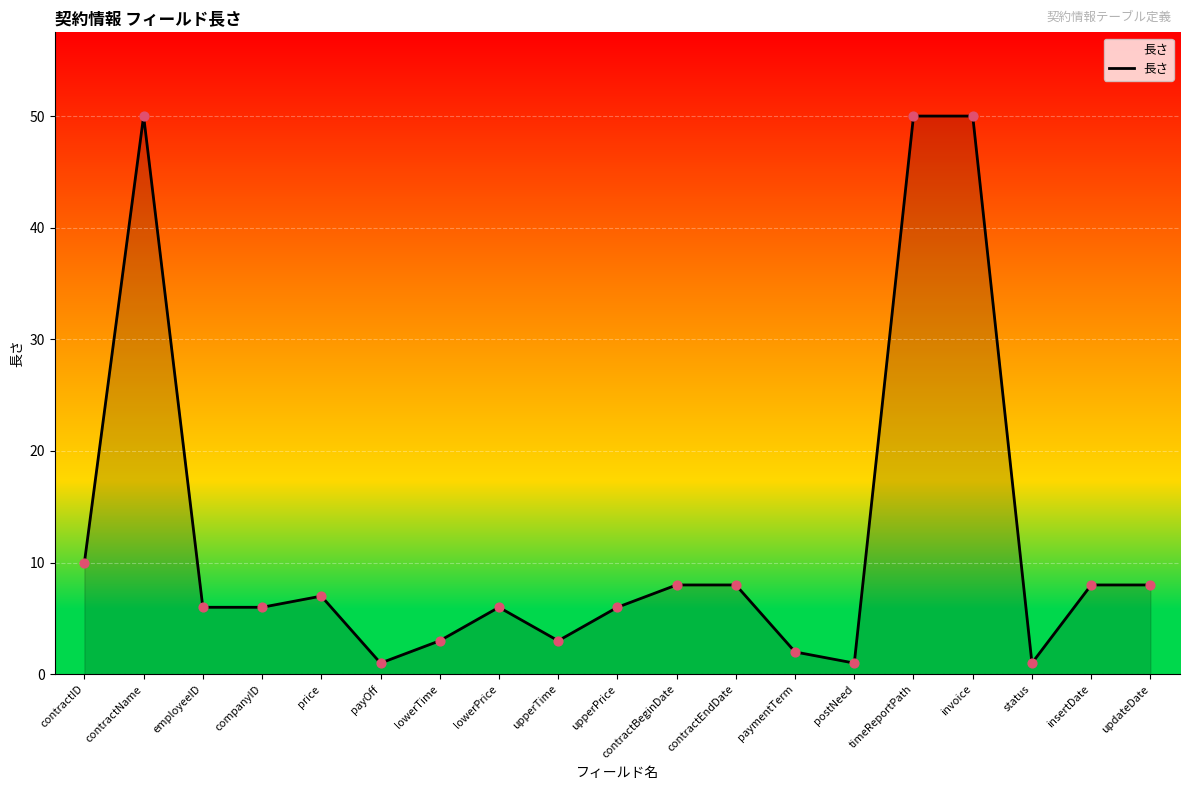

What is the change in value from upperPrice to invoice?

+44